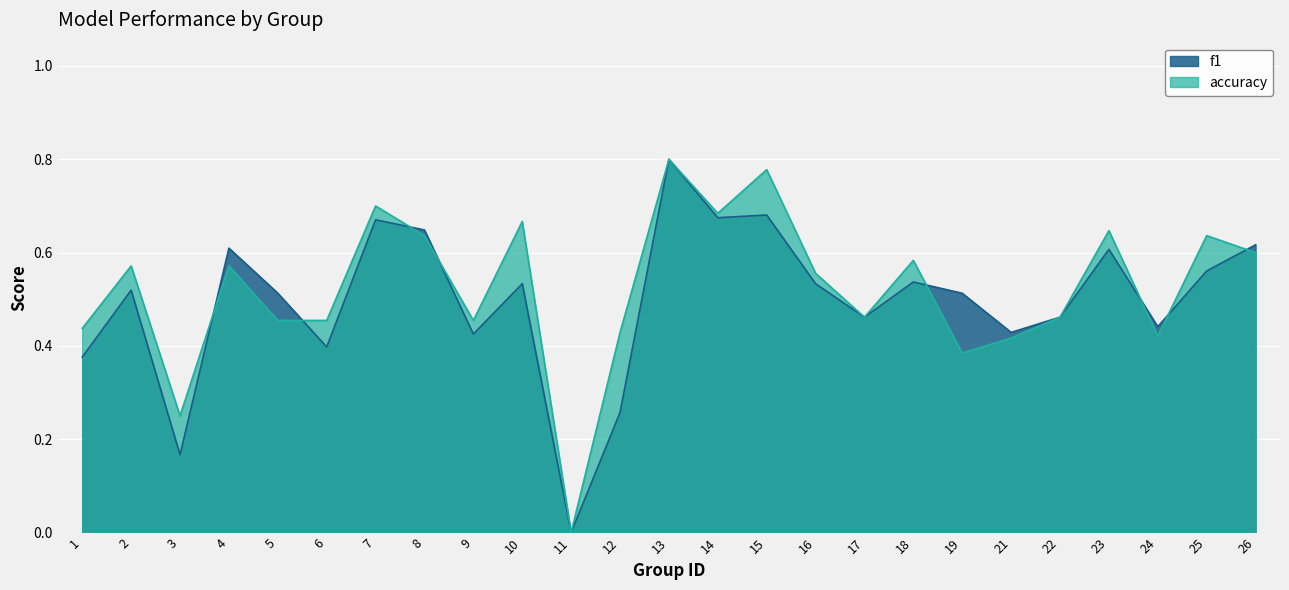

How many interior local peaks does the f1 series have?

8